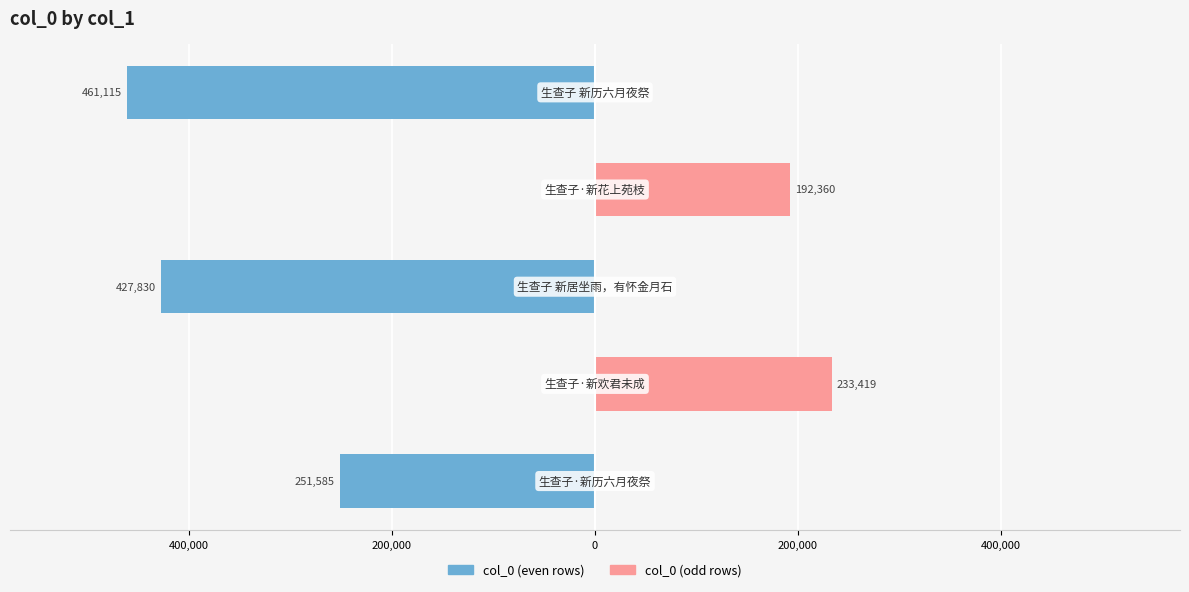

The col_0 (even rows) series shows 284754 at 0. True or false?

False